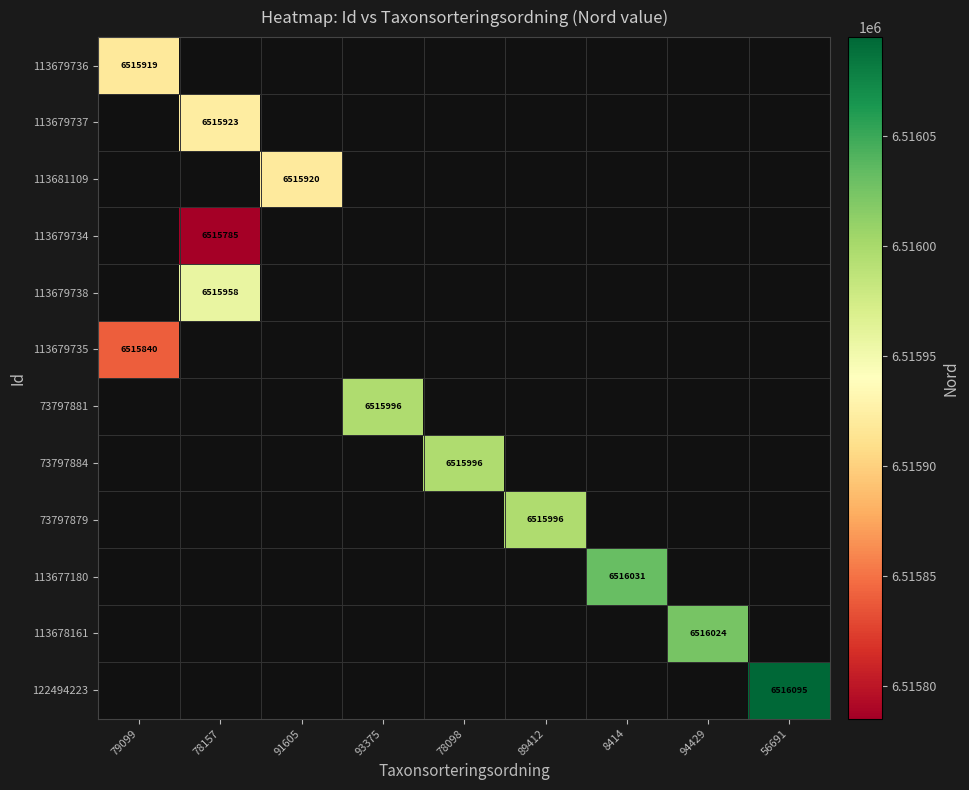

The value of 113681109 at 91605 is 6515920. True or false?

True